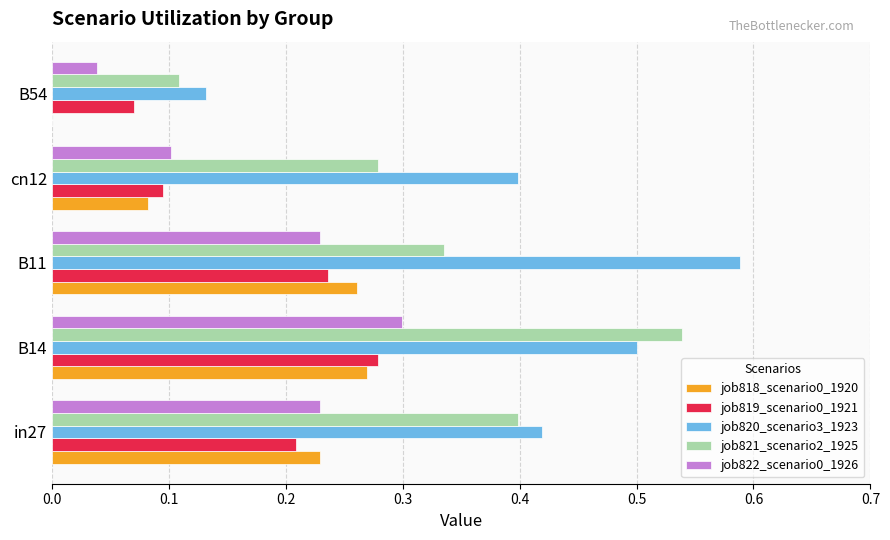

Which label corresponds to the largest value in the chart?

B11